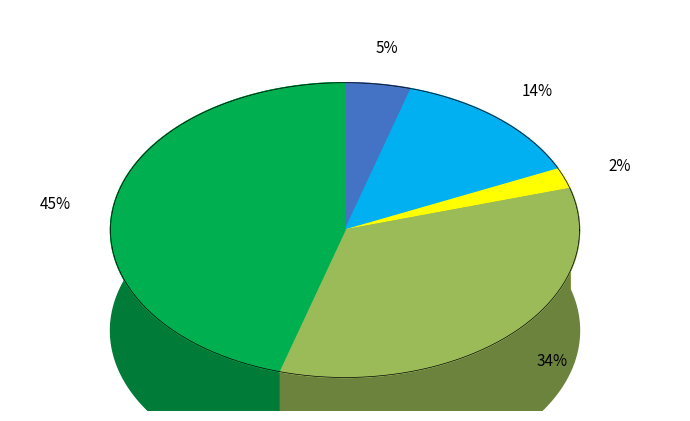

What percentage is the Aggravated Assault slice, to the nearest percent?

5%